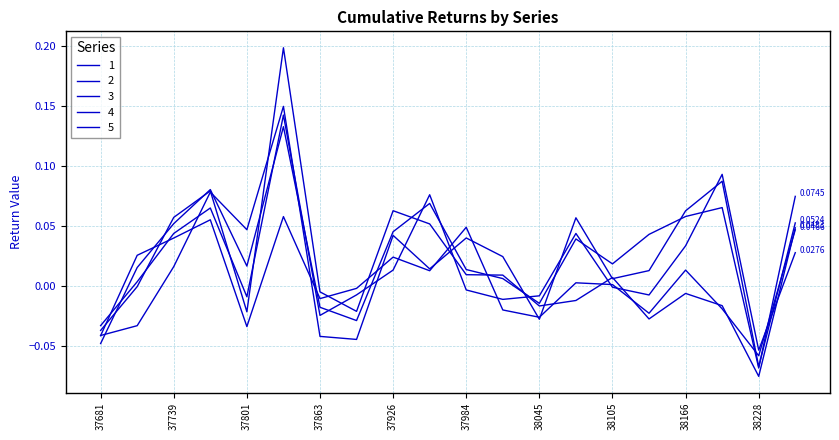

How many interior local valleys does the 1 series have?

6